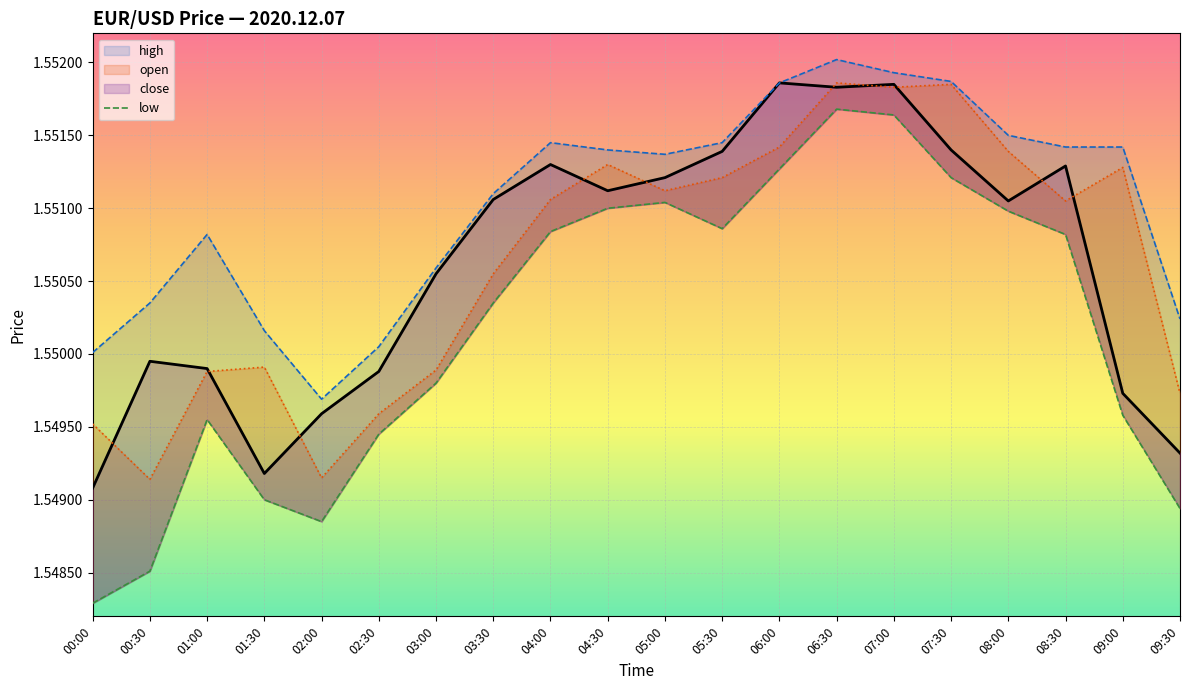

How many interior local peaks does the high_line series have?

3